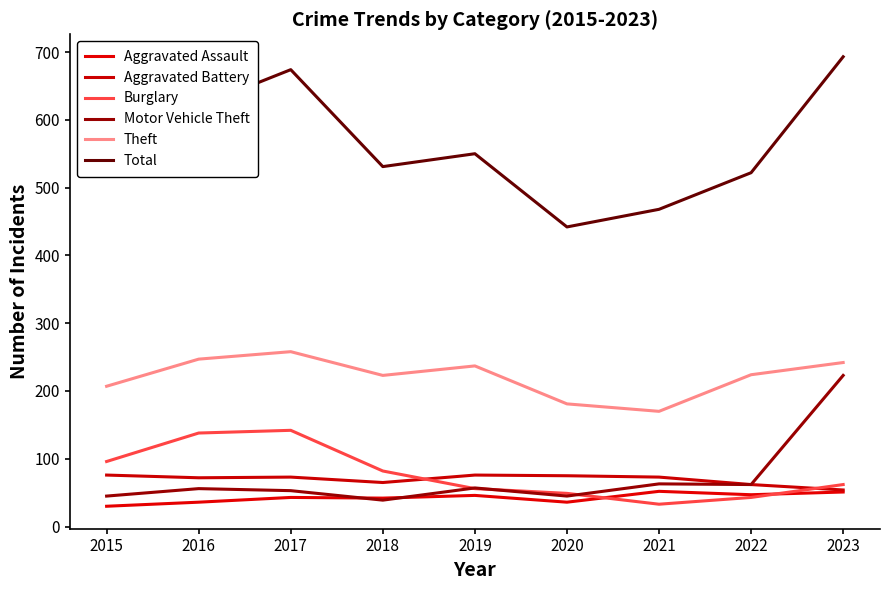

What is the difference between the highest and lowest values at 2019?

504